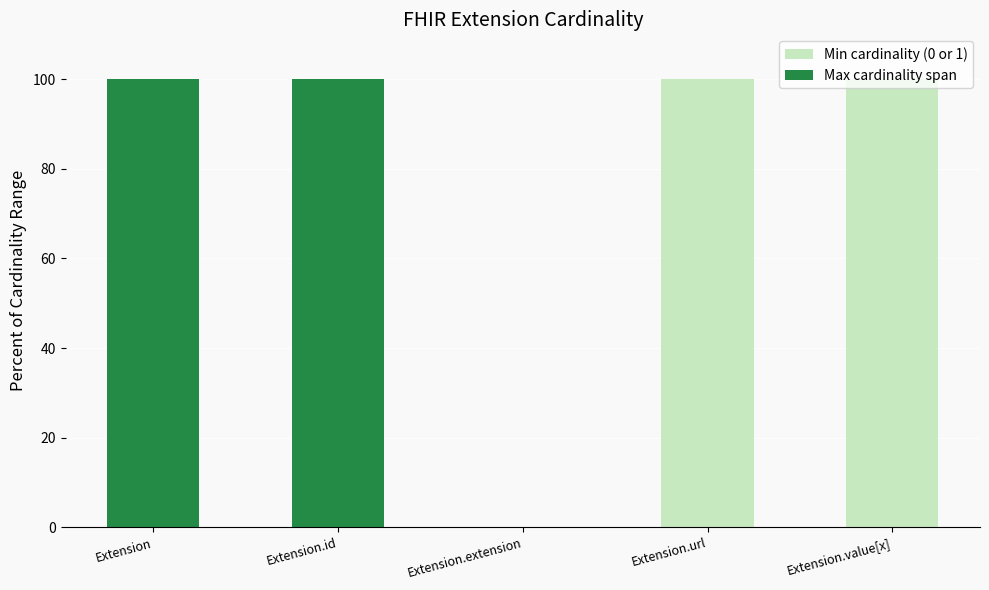

Is it true that Min cardinality (0 or 1) equals 0 at Extension.extension?

True